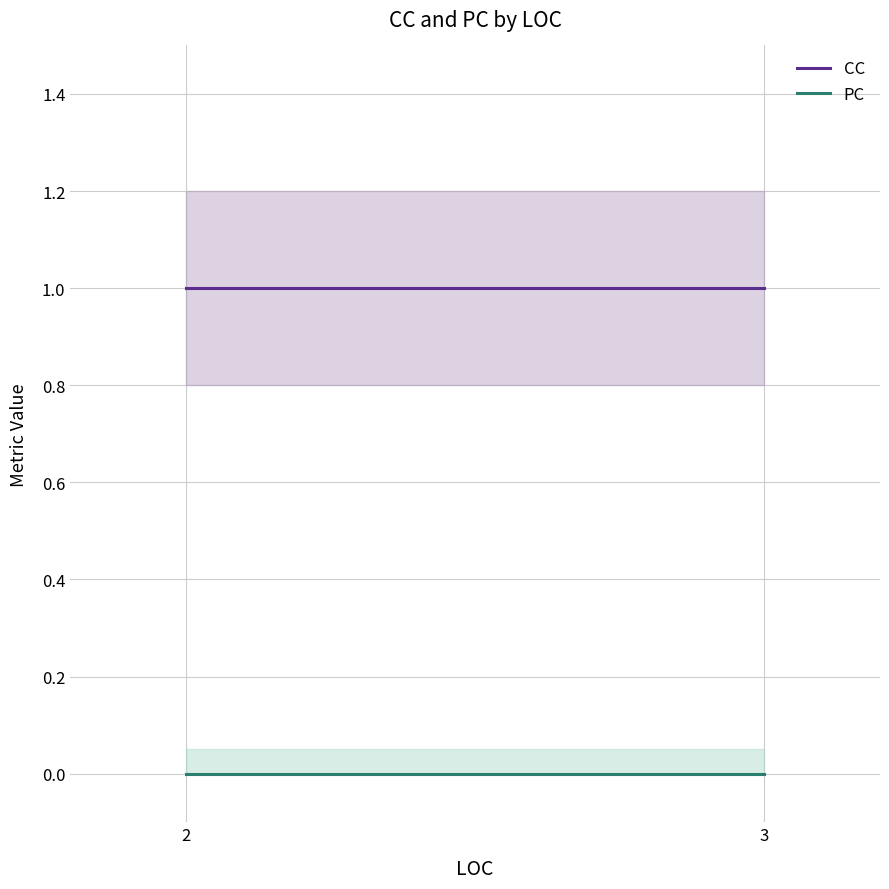

The PC series shows 0 at 2. True or false?

True